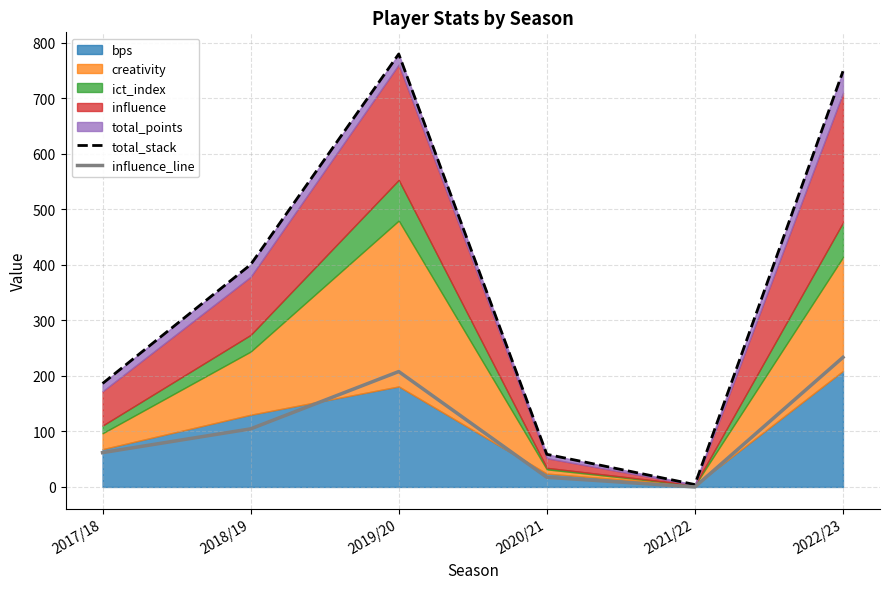

What is the difference between the highest and lowest values at 2021/22?

4.3